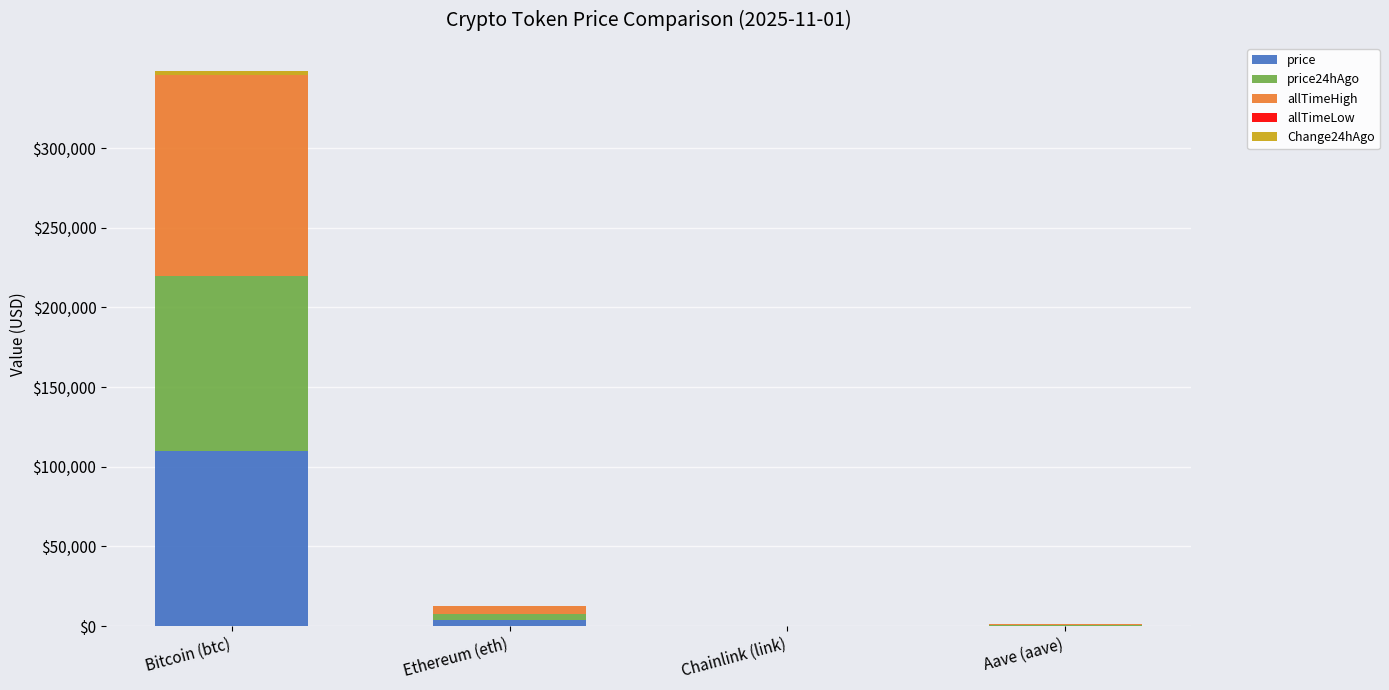

At which category is the sum across all series the highest?

Bitcoin (btc)